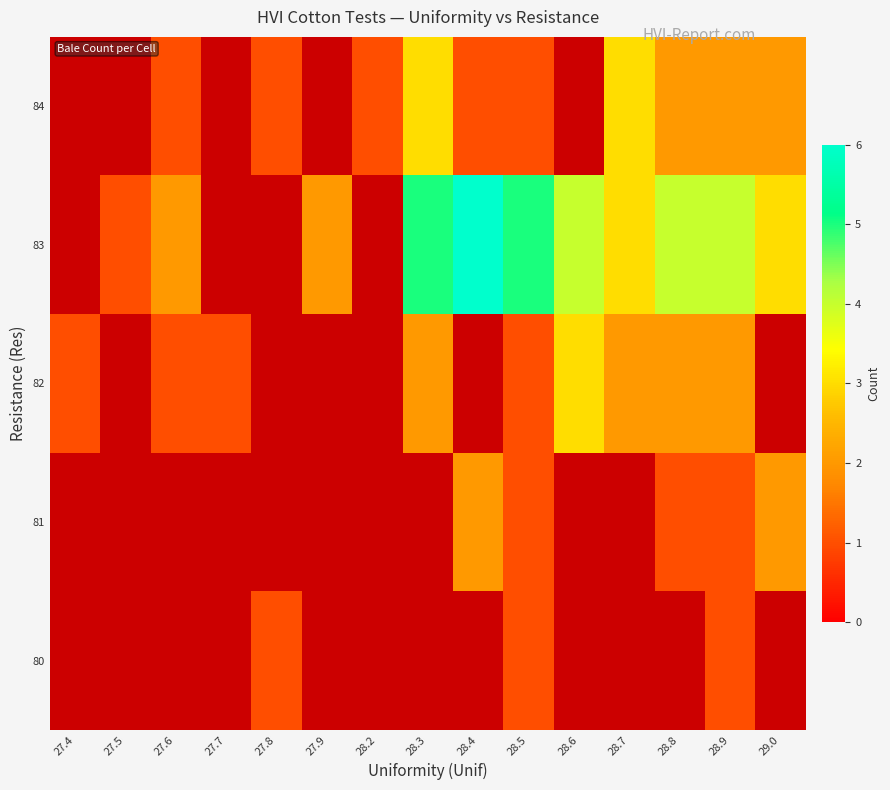

Between 27.7 and 27.6, which is larger?

27.6